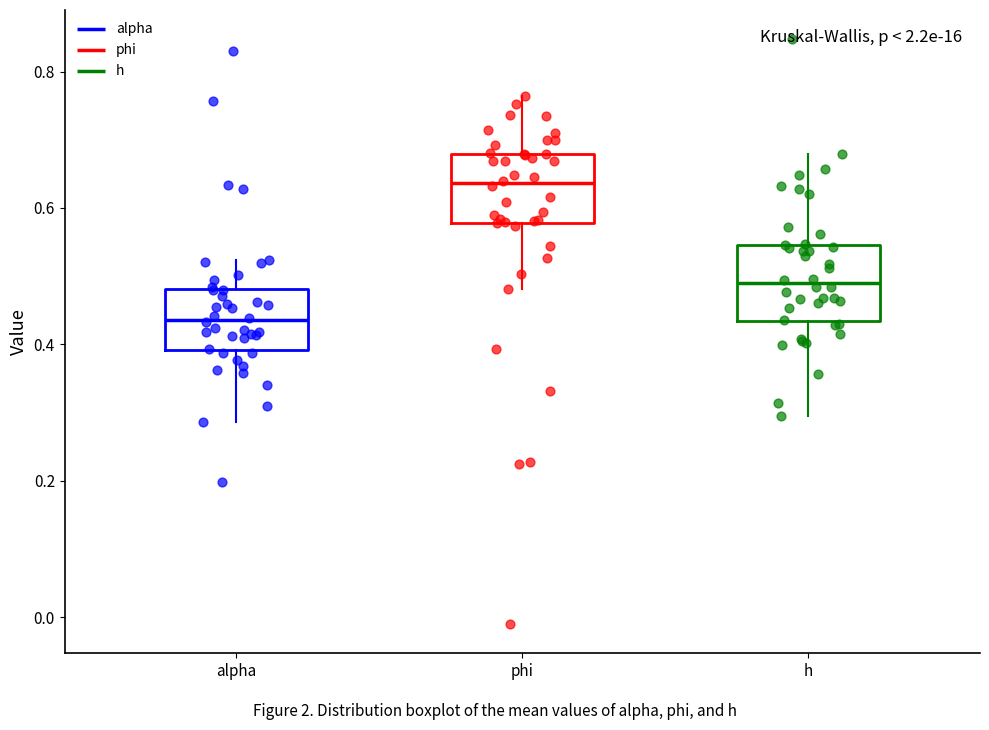

Which box's median line is the lowest?

alpha